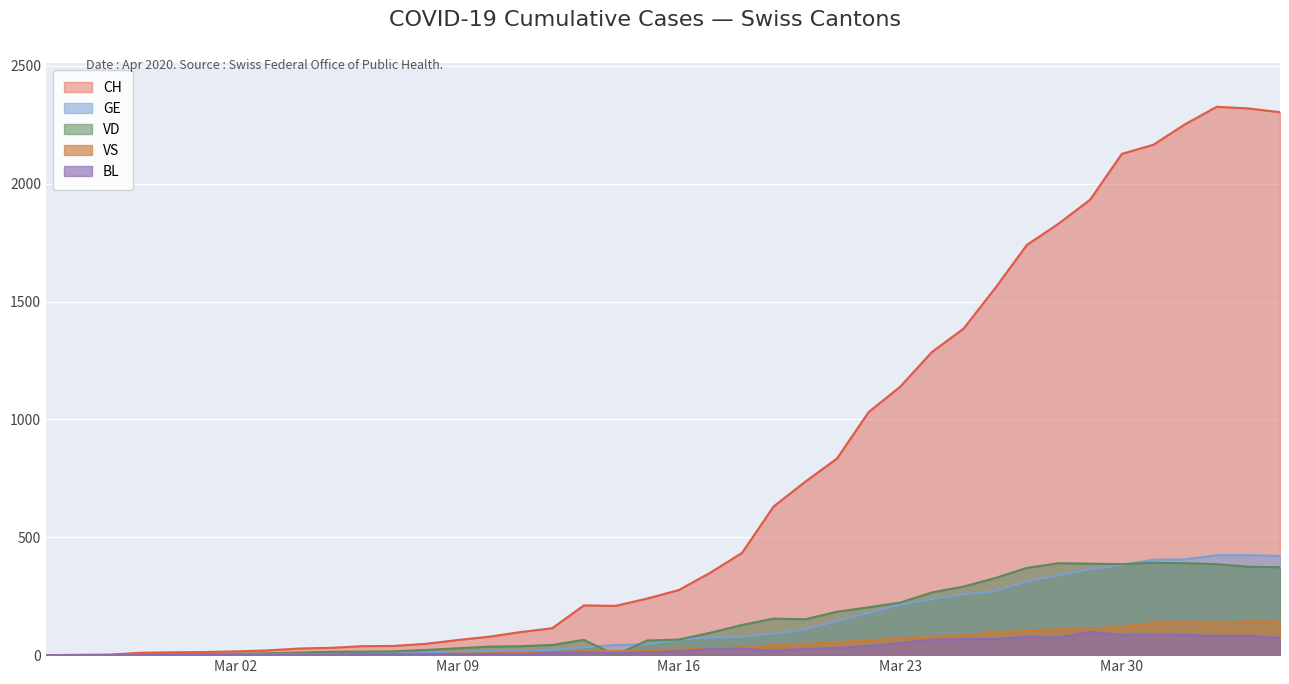

Reading right to left, transcribe all the data shown in this chart.

CH: 2303	2319	2326	2252	2165	2126	1932	1830	1740	1557	1385	1286	1139	1031	834	736	631	434	350	276	240	209	211	114	98	78	64	48	39	38	31	28	20	16	13	12	10	2	1	0
GE: 421	424	424	406	405	382	365	339	313	272	258	238	214	179	145	109	92	78	75	66	46	43	33	23	20	18	13	9	7	7	5	4	4	3	3	3	2	1	1	0
VD: 373	375	386	390	392	386	388	390	370	327	291	266	223	203	184	152	155	128	95	66	62	0	65	43	38	36	29	22	16	15	14	11	8	6	4	4	4	0	0	0
VS: 142	144	135	139	136	122	112	110	104	96	84	80	70	64	55	47	42	33	29	24	22	17	17	12	11	8	7	3	0	3	3	6	5	4	4	3	3	0	0	0
BL: 73	82	81	86	88	86	99	75	79	68	68	66	51	40	30	27	19	27	26	17	12	8	12	9	3	5	4	4	4	4	1	1	1	1	1	1	0	0	0	0